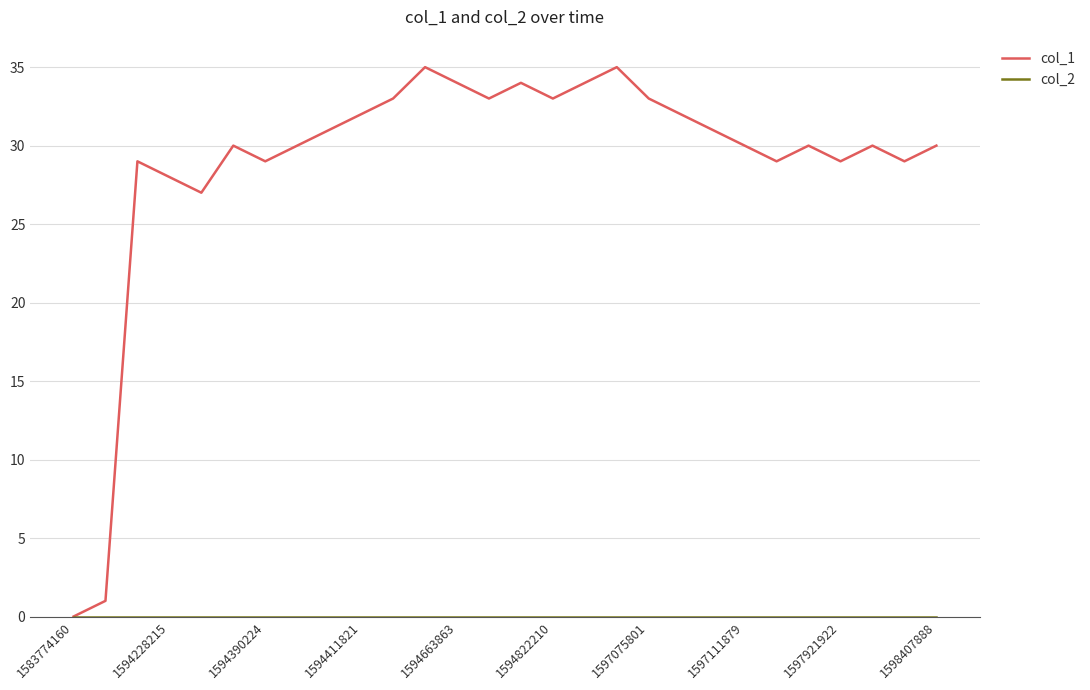

Which series has the largest total across all categories?

col_1